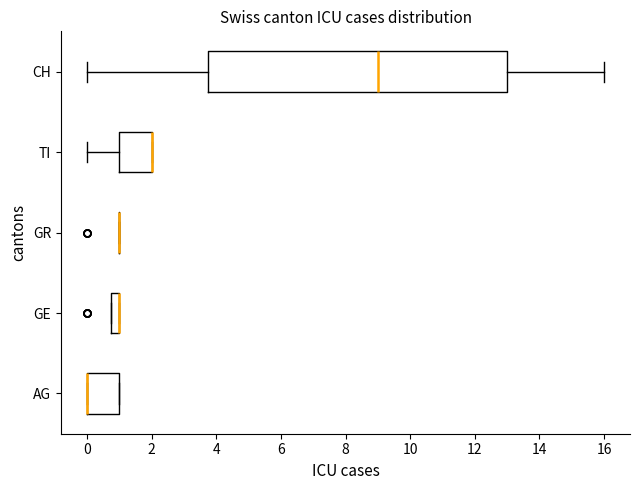

Where is the left edge of the box for AG on the x-axis? The values are not printed on the chart, so give them approximately, as read against the axis.

0.0